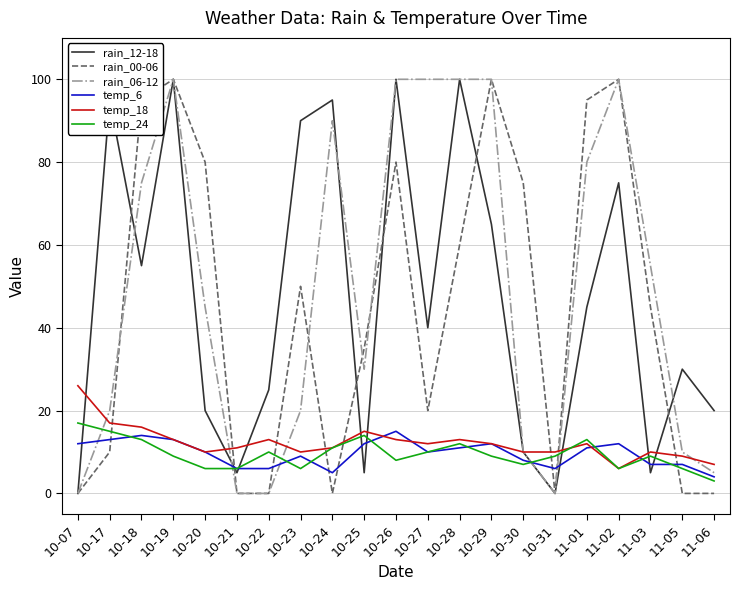

Which series ends up on top after the final intersection of temp_18 and rain_06-12?

temp_18